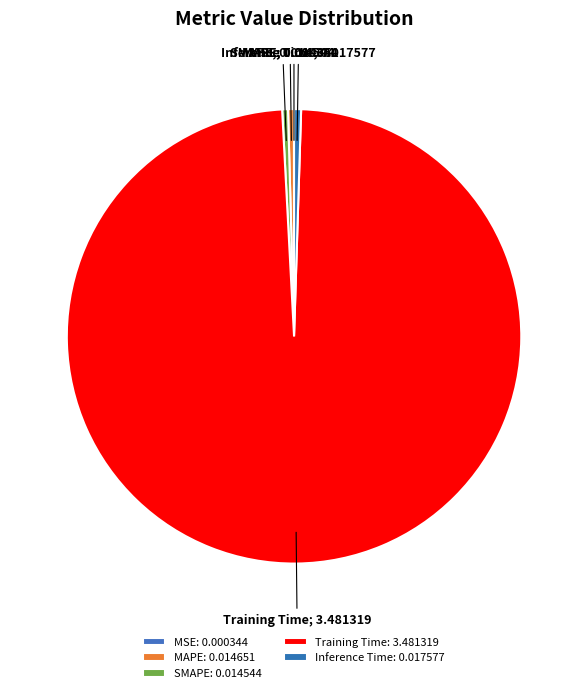

Which category has the biggest portion of the pie?

Training Time